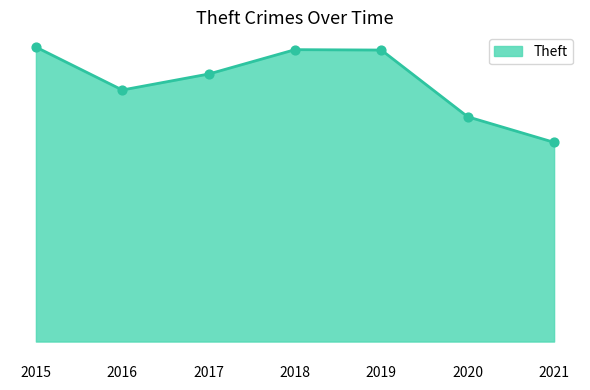

Is this an area chart (filled region under the line)?

Yes